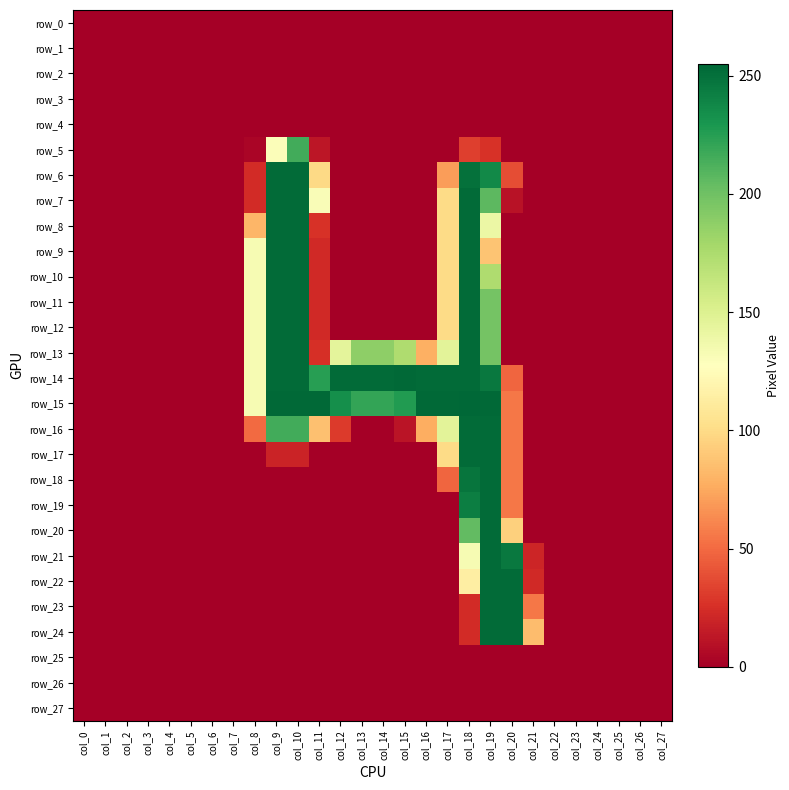

Which category has the lowest value across all series?

col_0